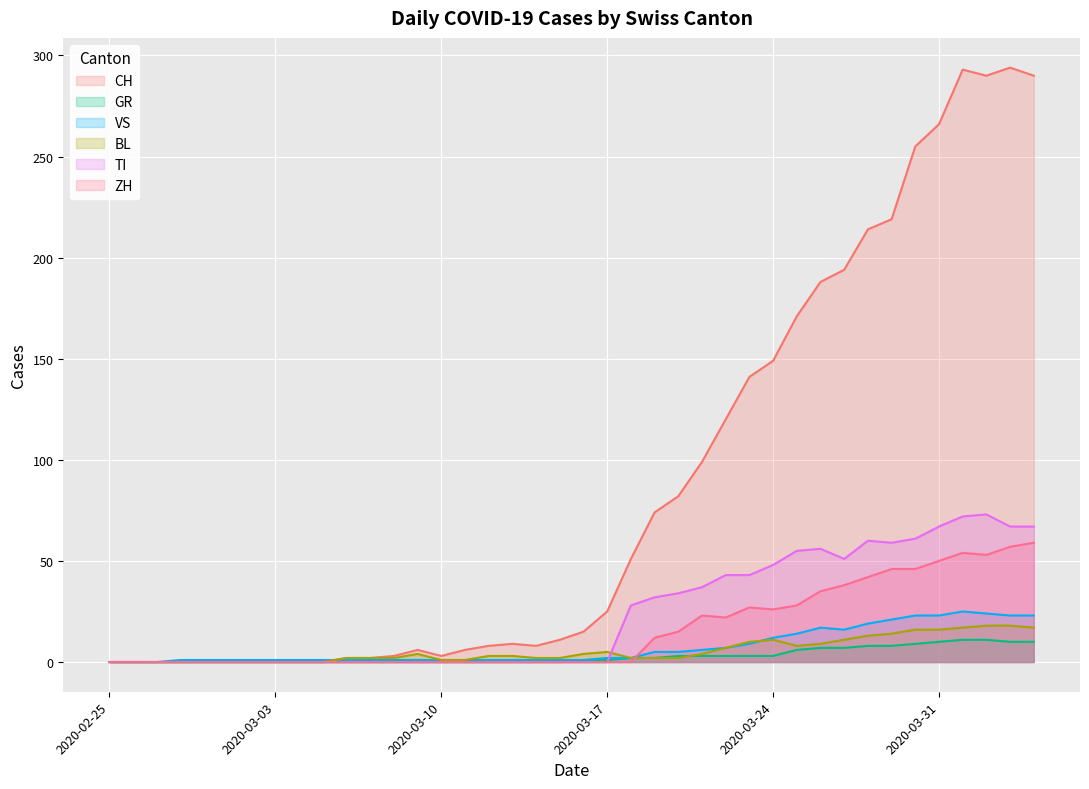

What is the label of the 9th point from the right?

2020-03-27